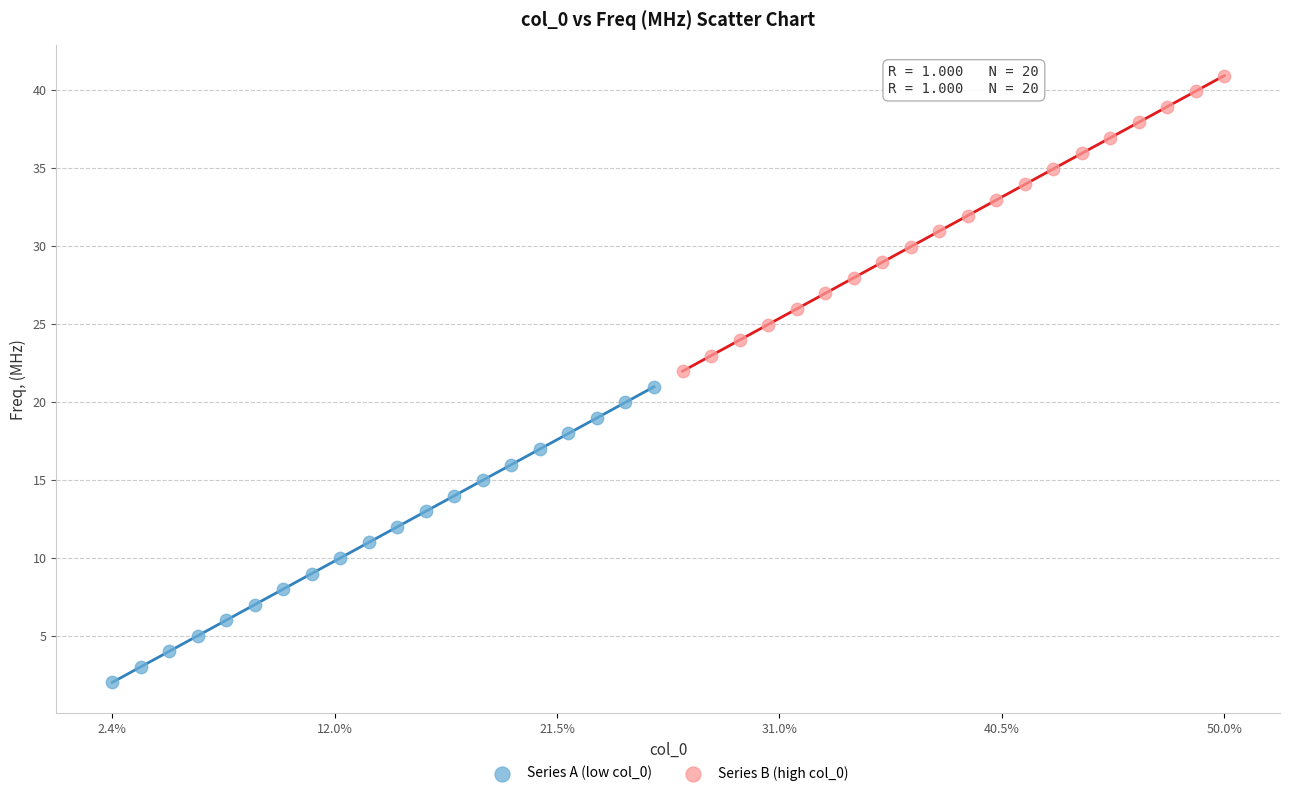

Which series contains the lowest Y value?

Series A (low col_0)